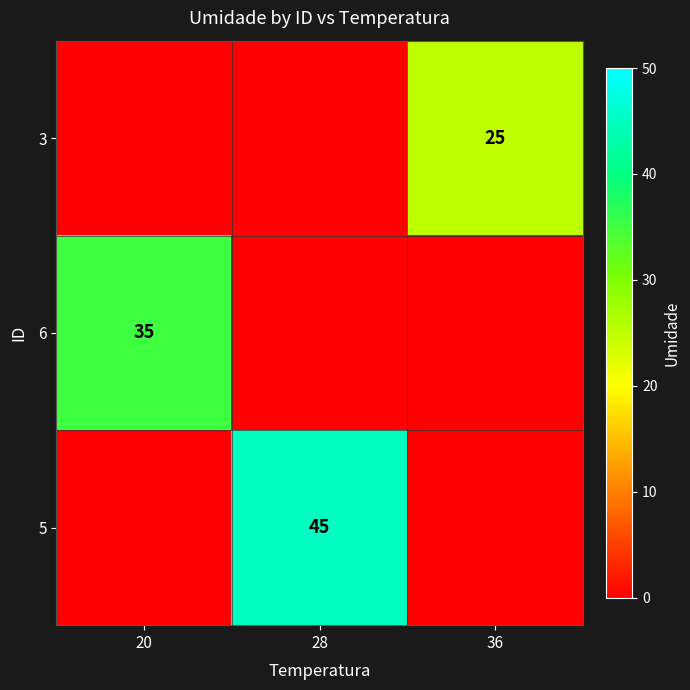

Is it true that 5 equals 45 at 28?

True